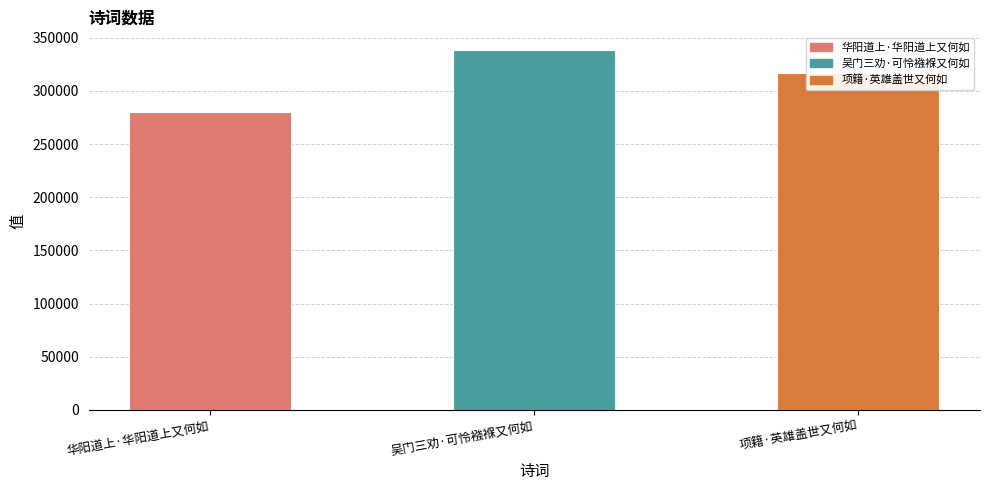

Which category has the highest value across all series?

吴门三劝·可怜襁褓又何如